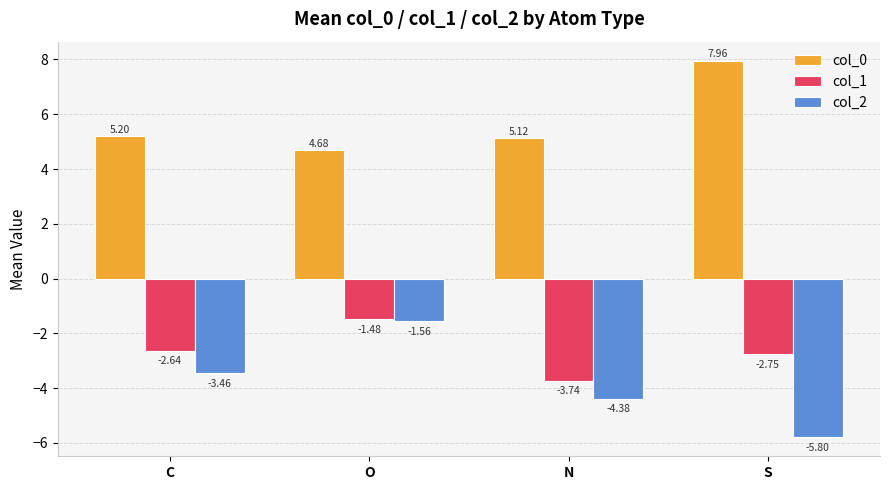

Rank the series by their maximum value, from lowest to highest.

col_2, col_1, col_0